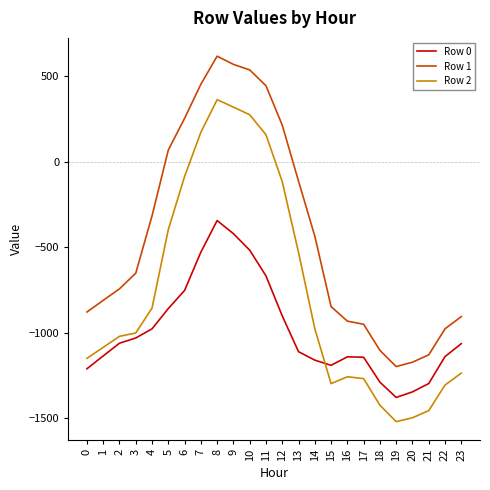

What is the total value across all series at 8?

639.2